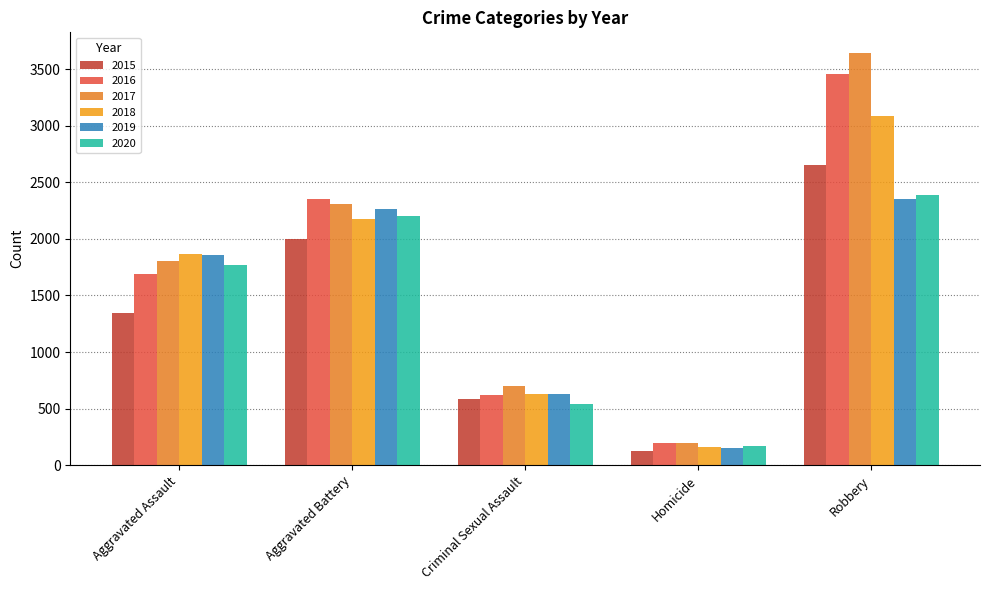

What is the minimum value for 2017?

196